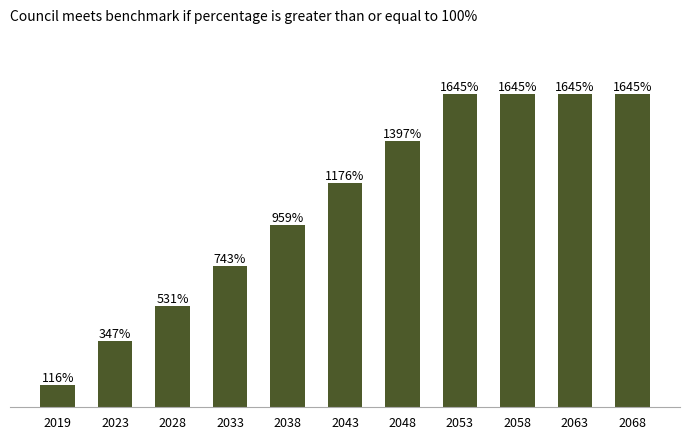

Are the bars horizontal?

No